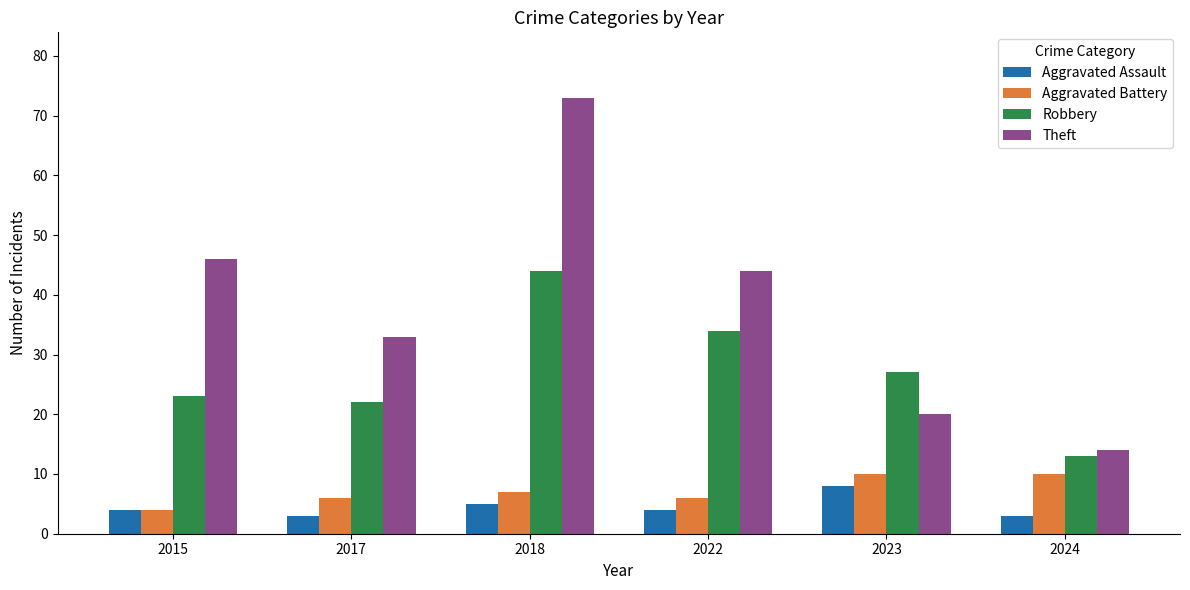

Reading left to right, what are all the values shown in this chart?

Aggravated Assault: 4	3	5	4	8	3
Aggravated Battery: 4	6	7	6	10	10
Robbery: 23	22	44	34	27	13
Theft: 46	33	73	44	20	14